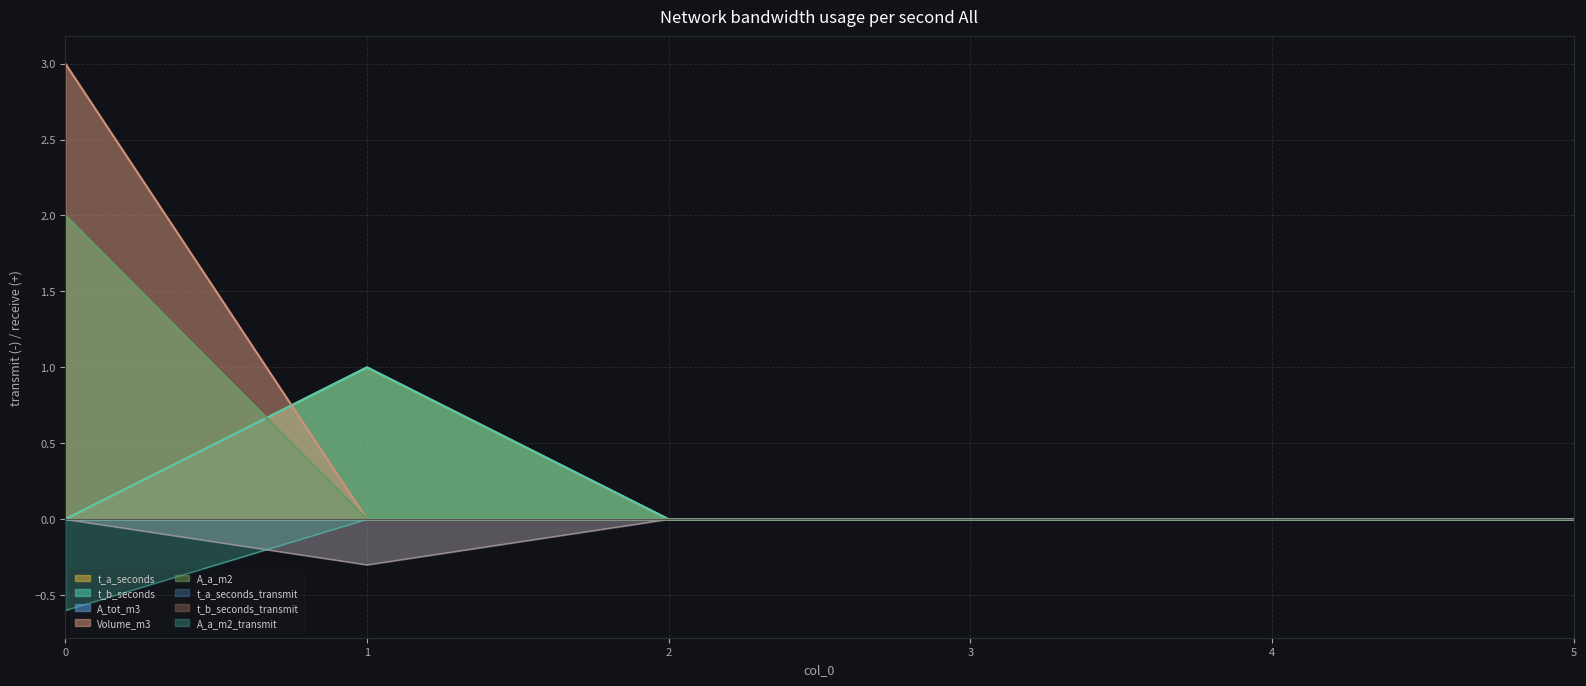

True or false: A_tot_m3 has more than 1 points higher than both neighbors.

False